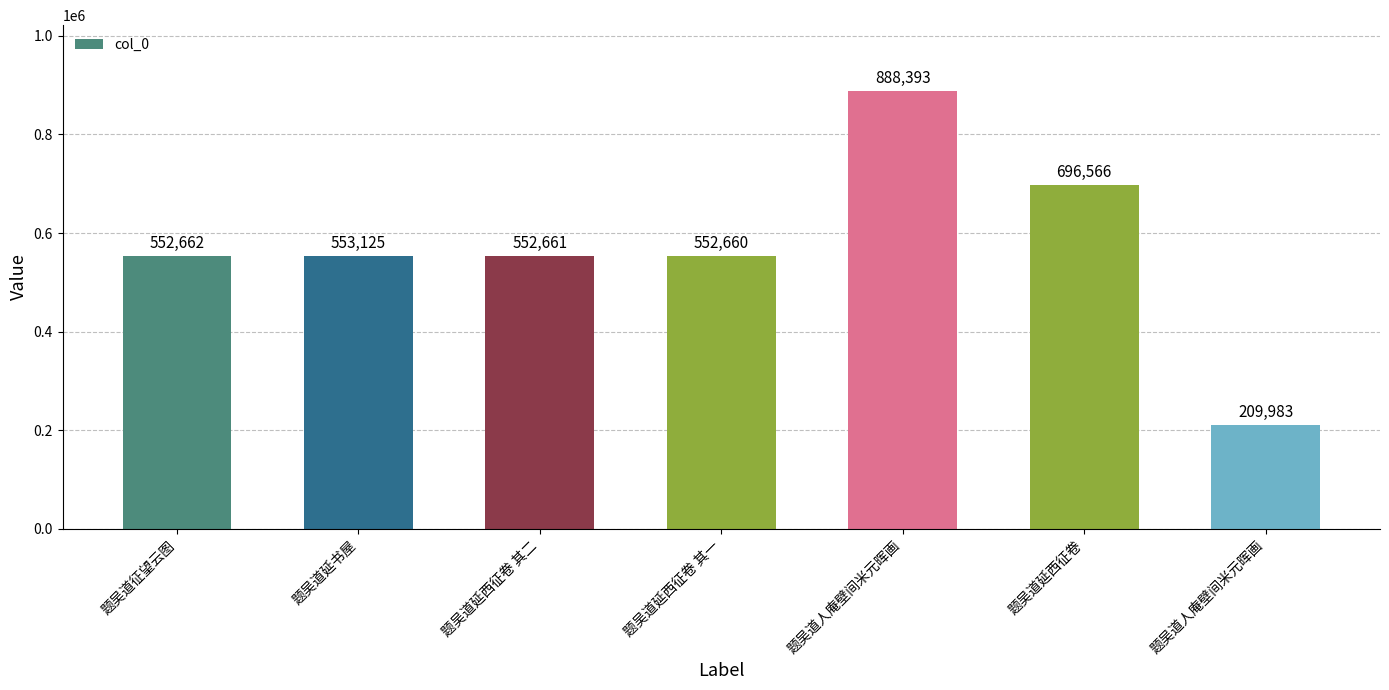

The value at 题吴道征望云图 is 740082. True or false?

False